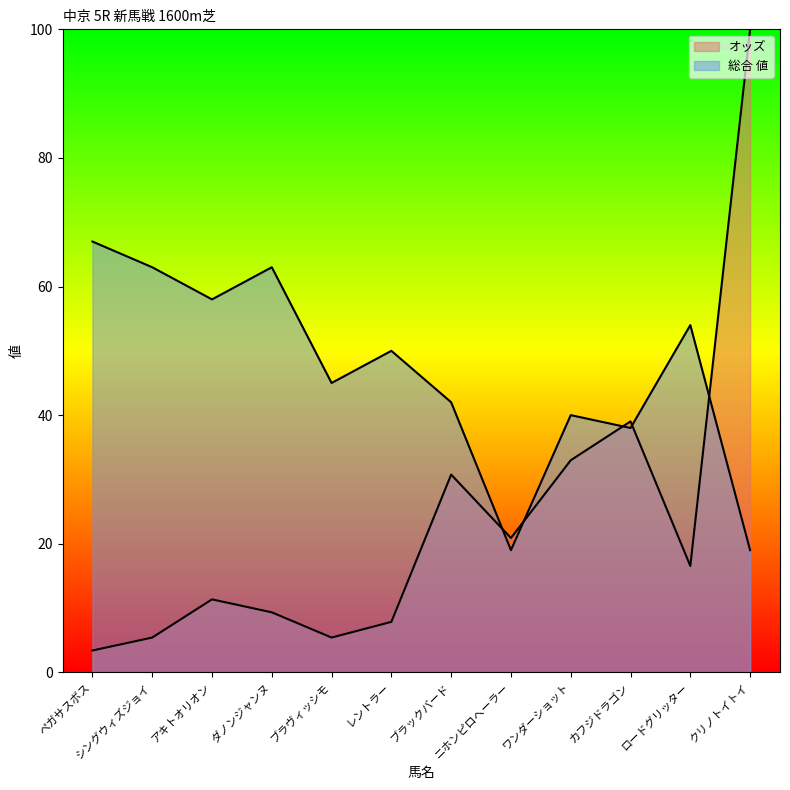

What are all the series names shown in the legend?

オッズ, 総合値